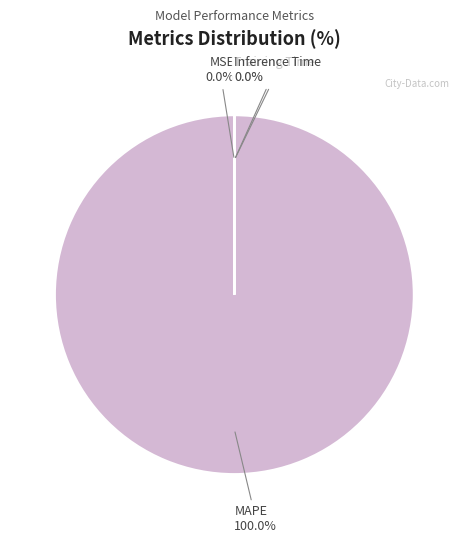

Combined, what portion of the pie is MAPE and Inference Time?

100.0%